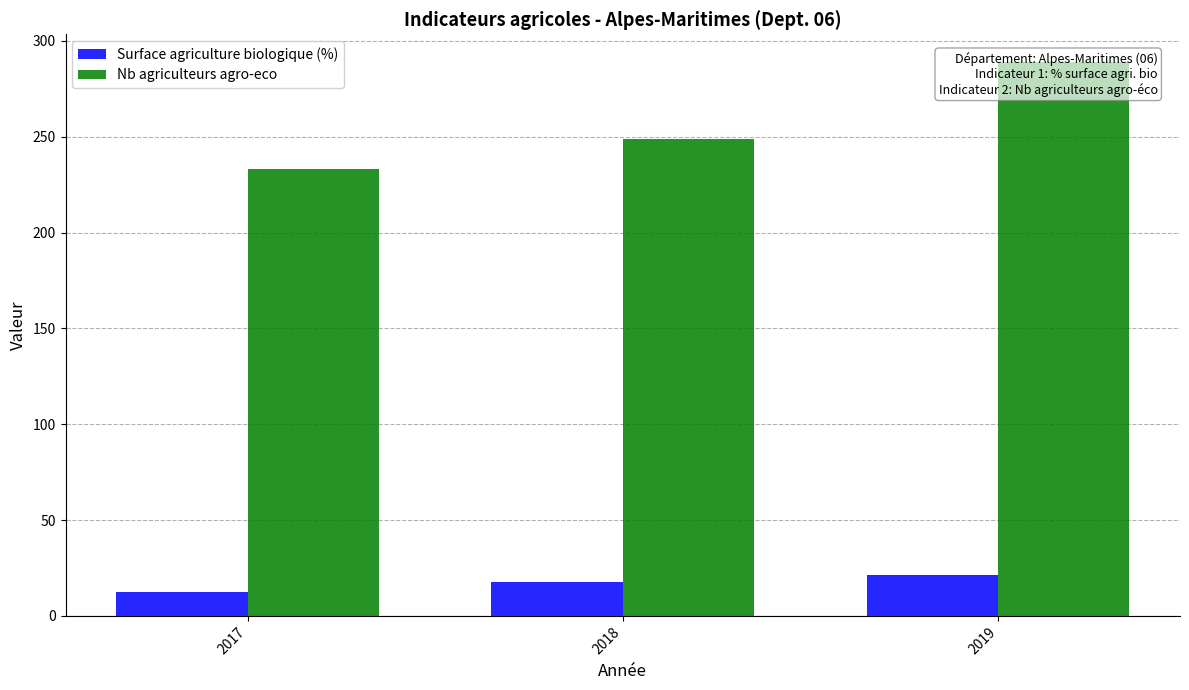

Reading left to right, what are all the values shown in this chart?

Surface agriculture biologique (%): 12.3	17.8	21.4
Nb agriculteurs agro-eco: 233.0	249.0	289.0